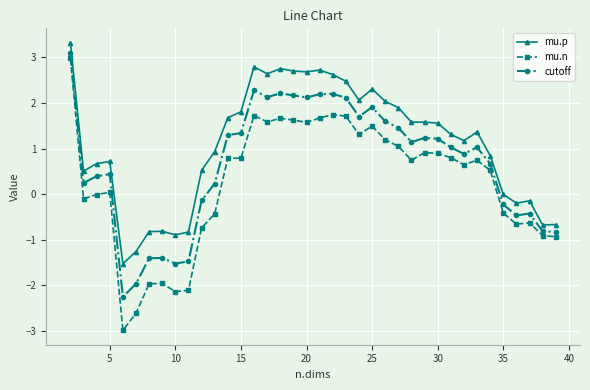

True or false: mu.n and mu.p intersect in this chart.

False